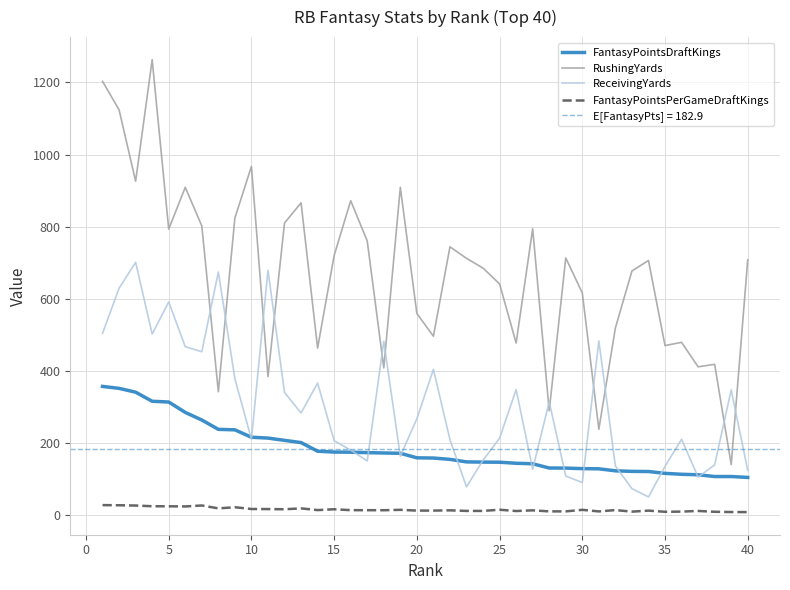

True or false: ReceivingYards and FantasyPointsPerGameDraftKings cross at least once.

False